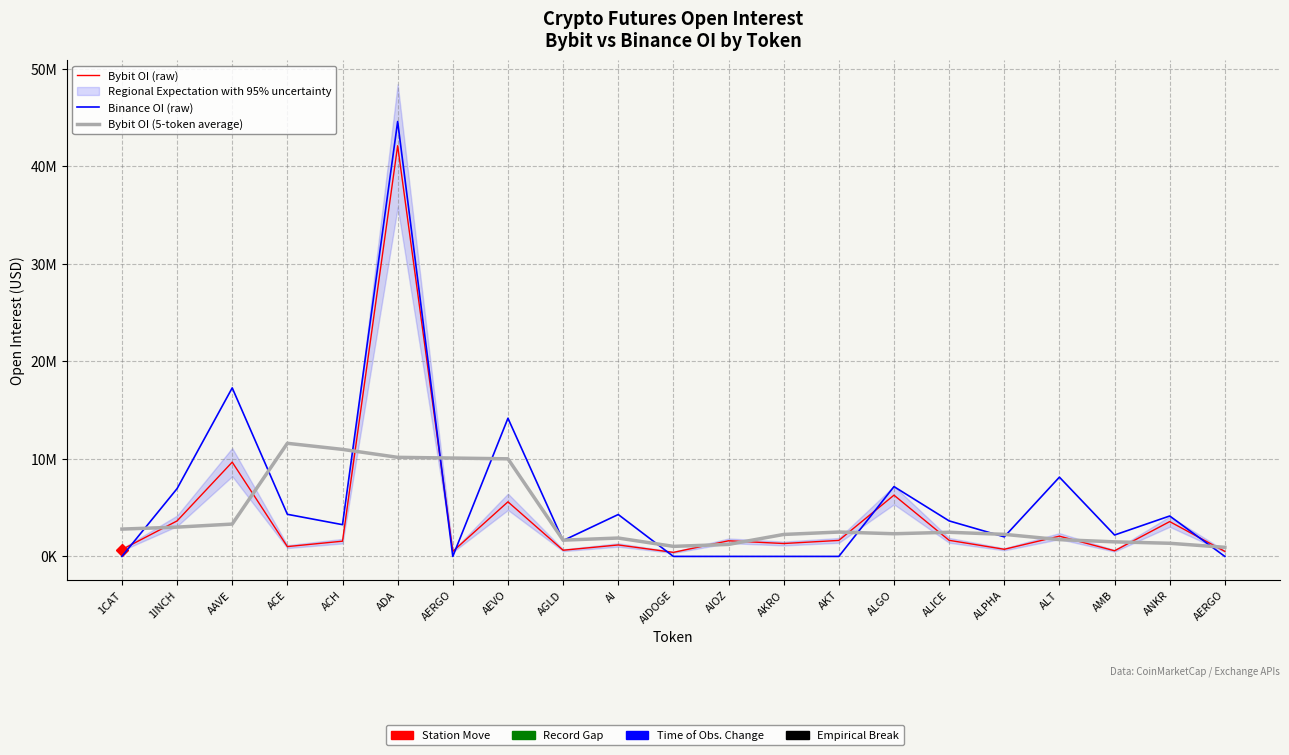

At how many categories does at least one series exceed 3101399?

12